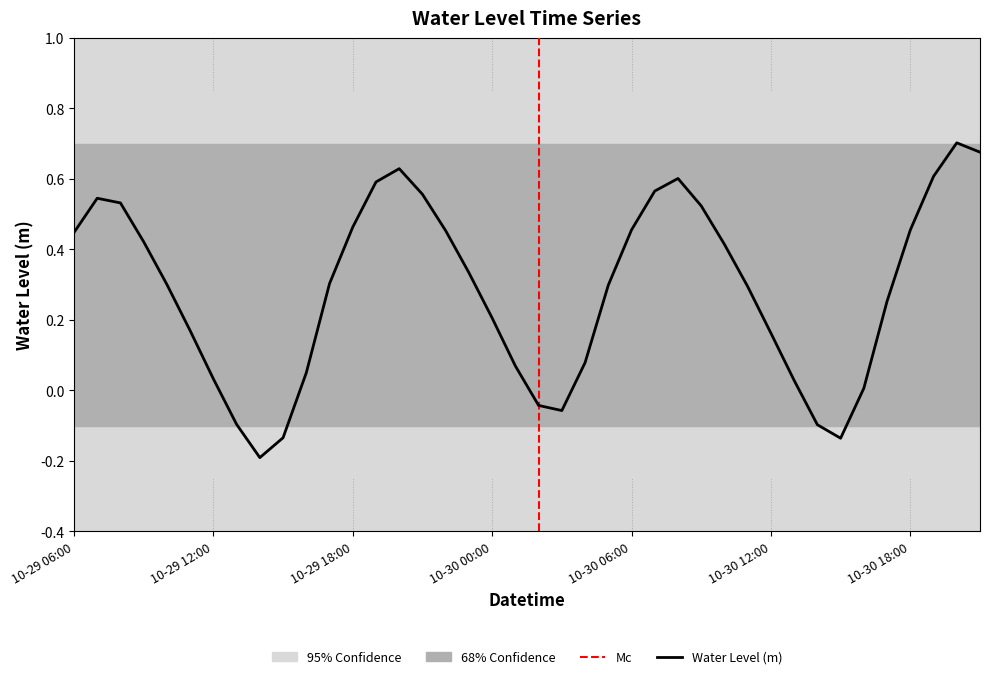

What is the smallest value displayed?

-0.2